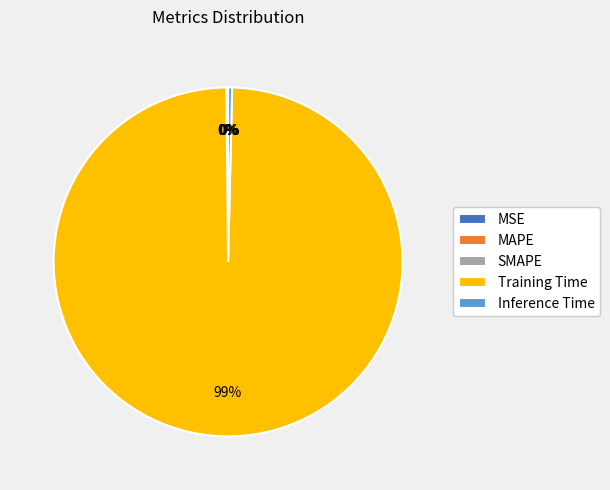

Which slice is the largest?

Training Time